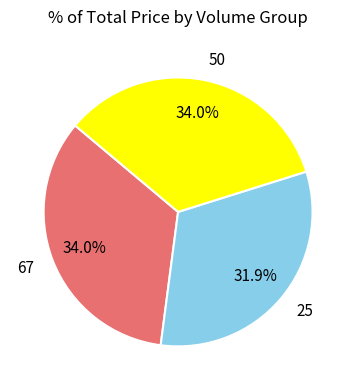

Does 50 represent more than half of the total?

No